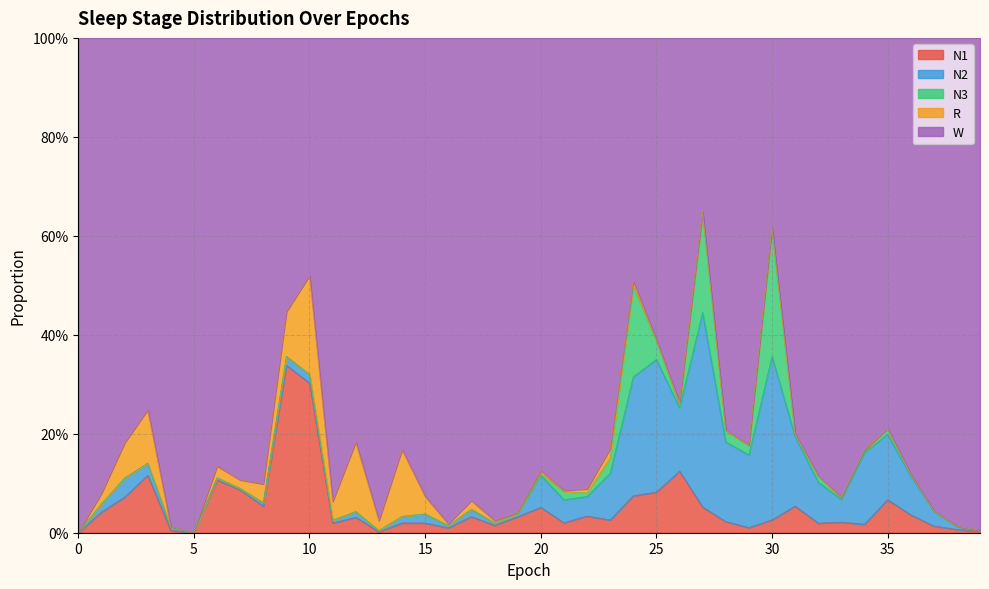

What is the maximum value shown in the chart?

1.0